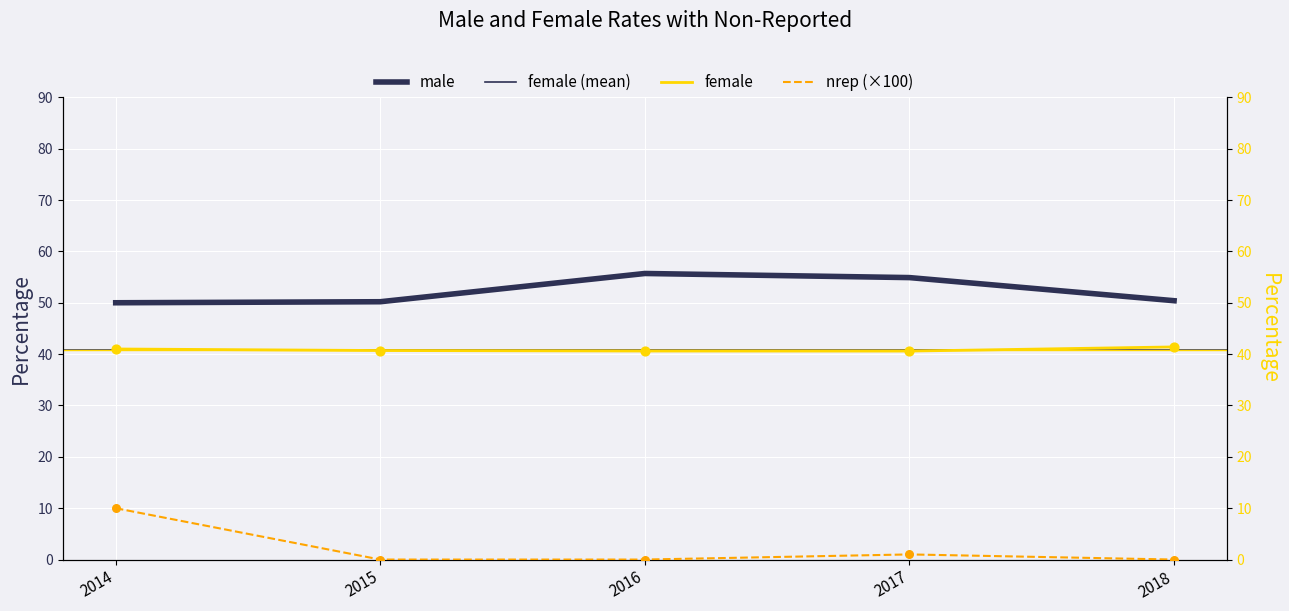

What is the total value across all series at 2017?

96.5